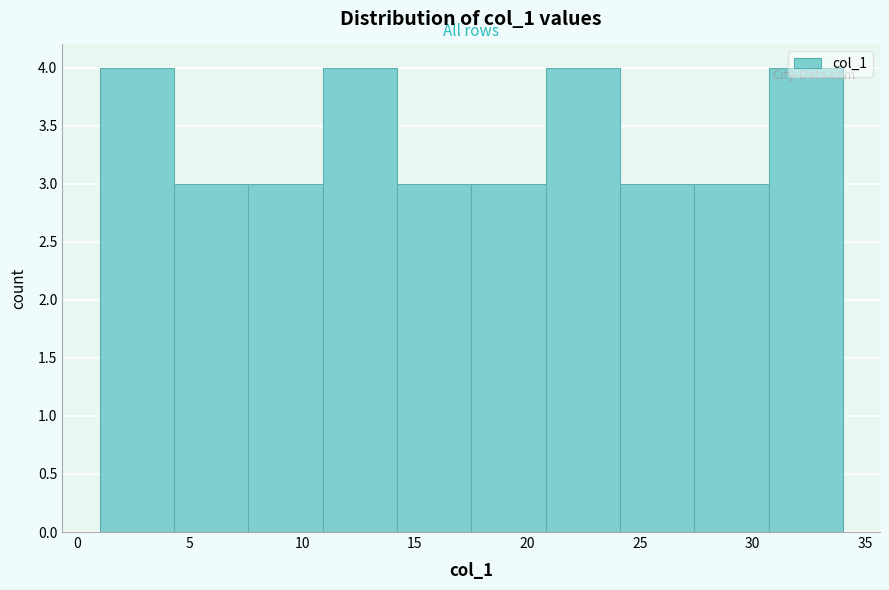

Reading left to right, list every bar in this chart as the range it spans on the x-axis followed by its height. Neither the bar edges nor the heights are printed on the chart, so give them approximately, as read against the axes.

1.0 to 4.3: 4
4.3 to 7.6: 3
7.6 to 10.9: 3
10.9 to 14.2: 4
14.2 to 17.5: 3
17.5 to 20.8: 3
20.8 to 24.1: 4
24.1 to 27.4: 3
27.4 to 30.7: 3
30.7 to 34.0: 4